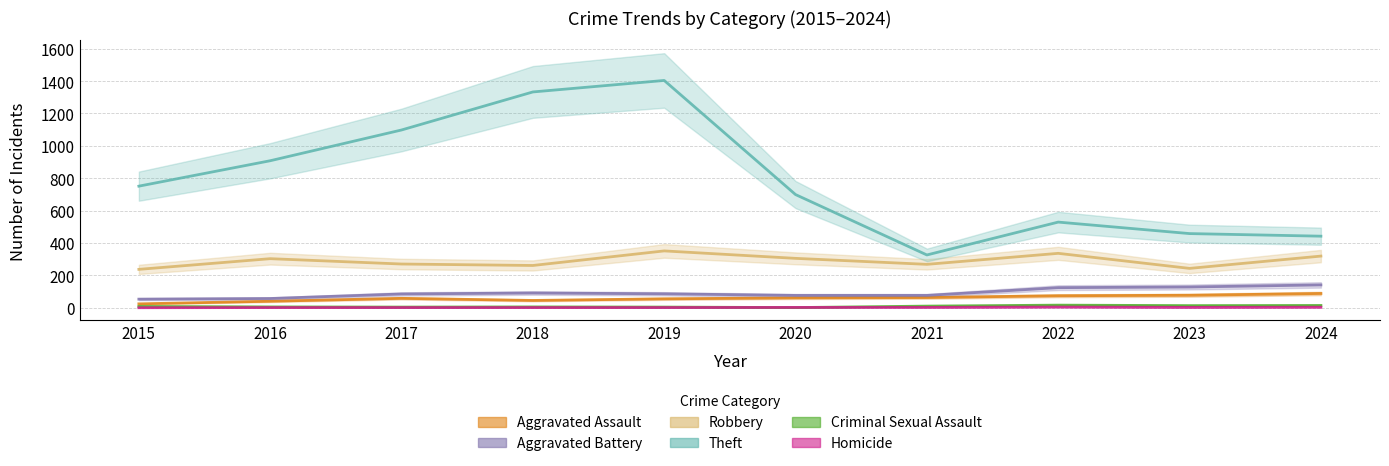

At which category does the chart reach its peak across all series?

2019